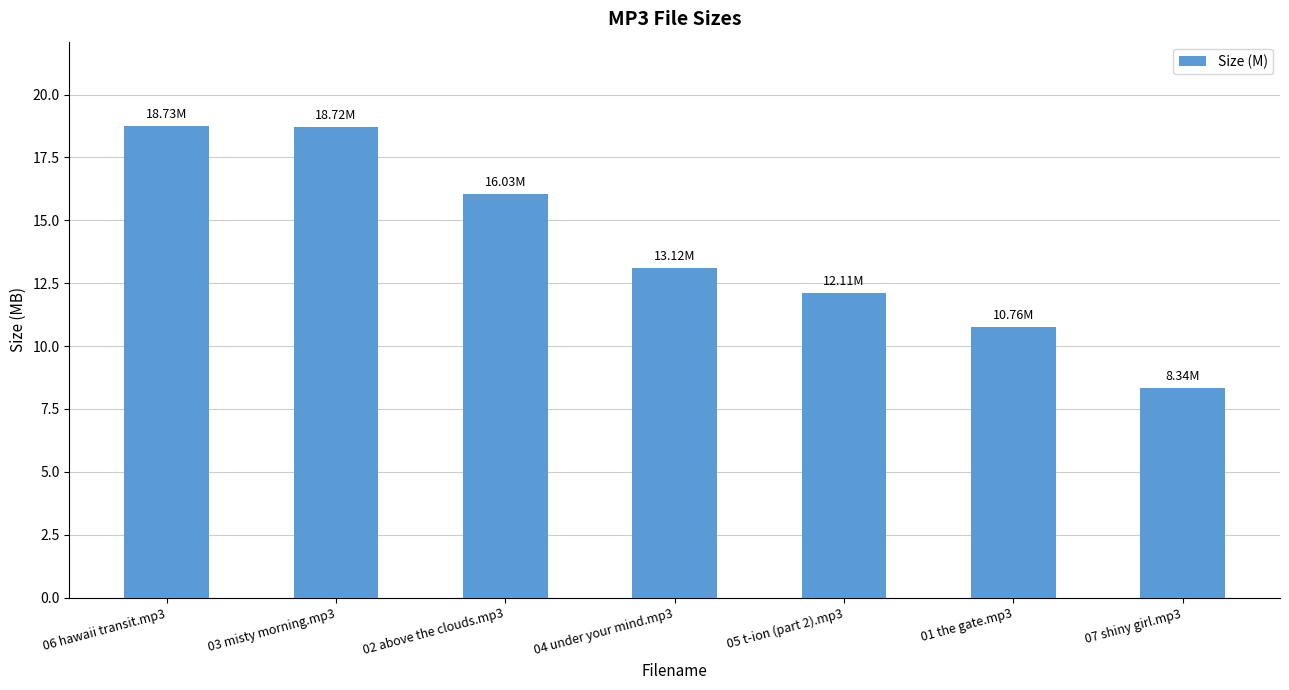

True or false: the data shows 16.0 at 02 above the clouds.mp3.

True